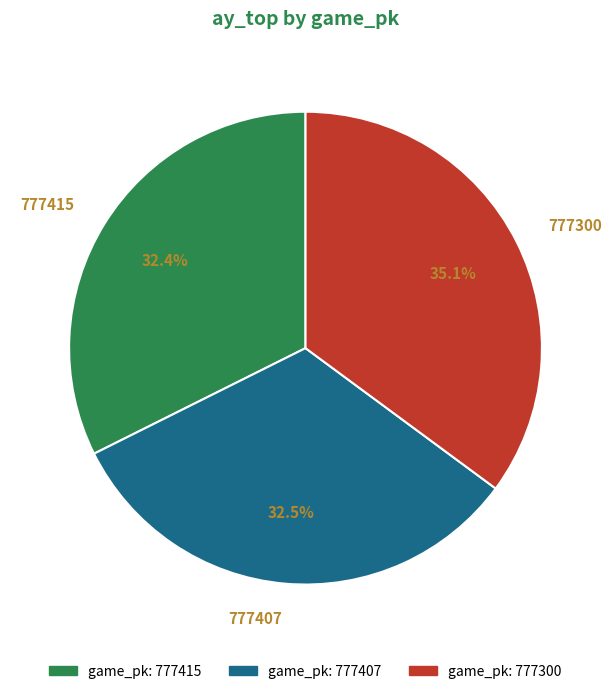

Do 777300 and 777407 together represent more than half of the pie?

Yes